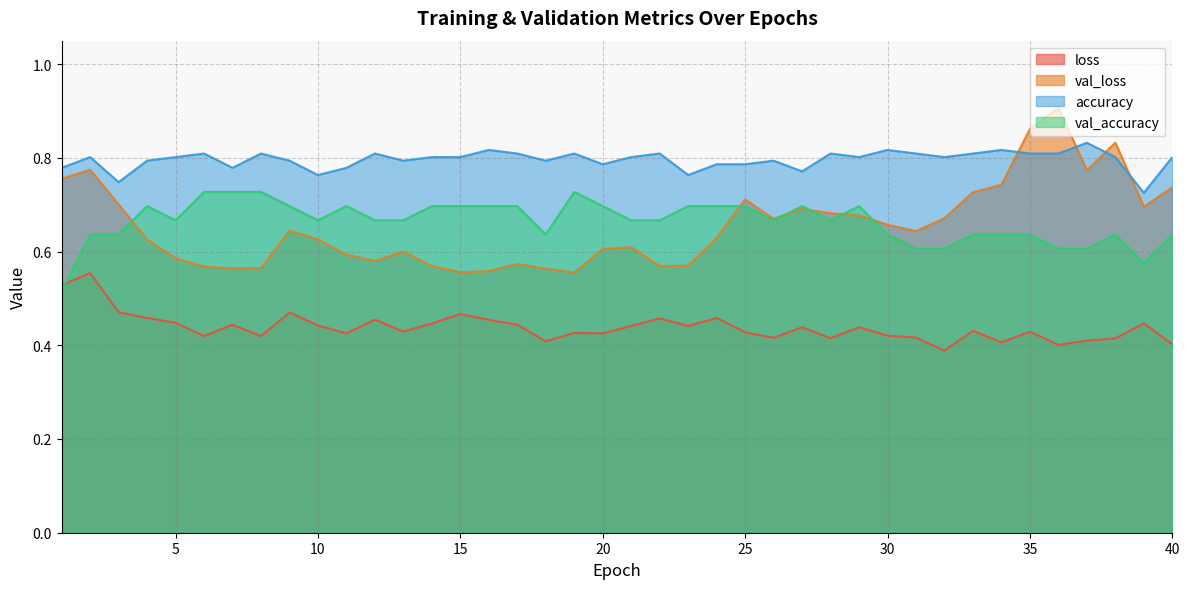

True or false: accuracy and loss intersect in this chart.

False